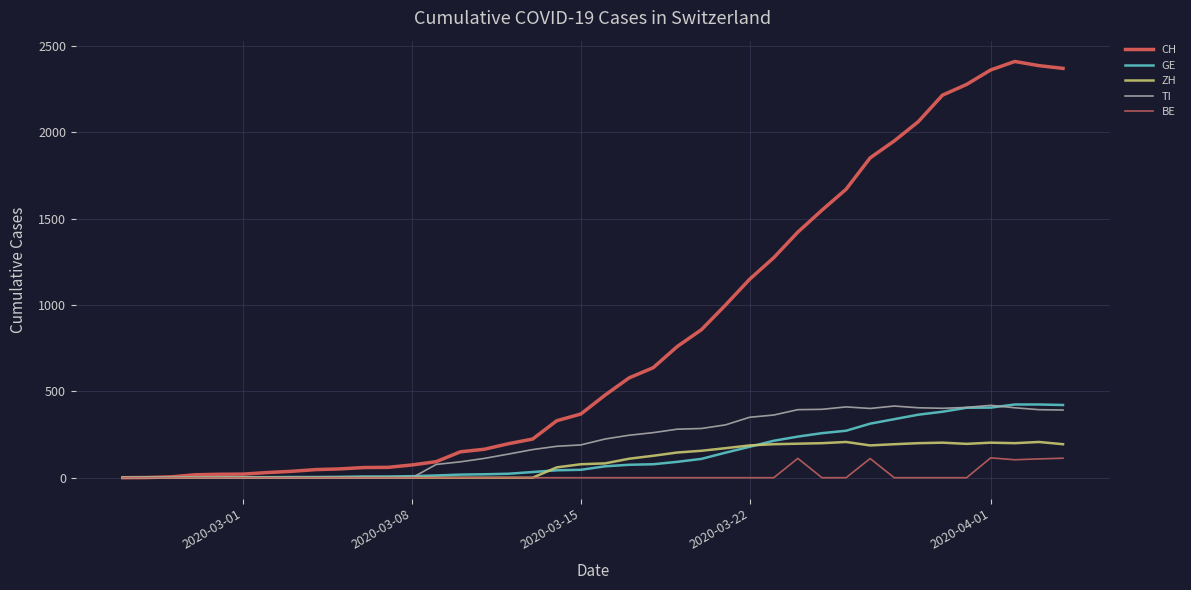

Which series has the widest spread of values?

CH